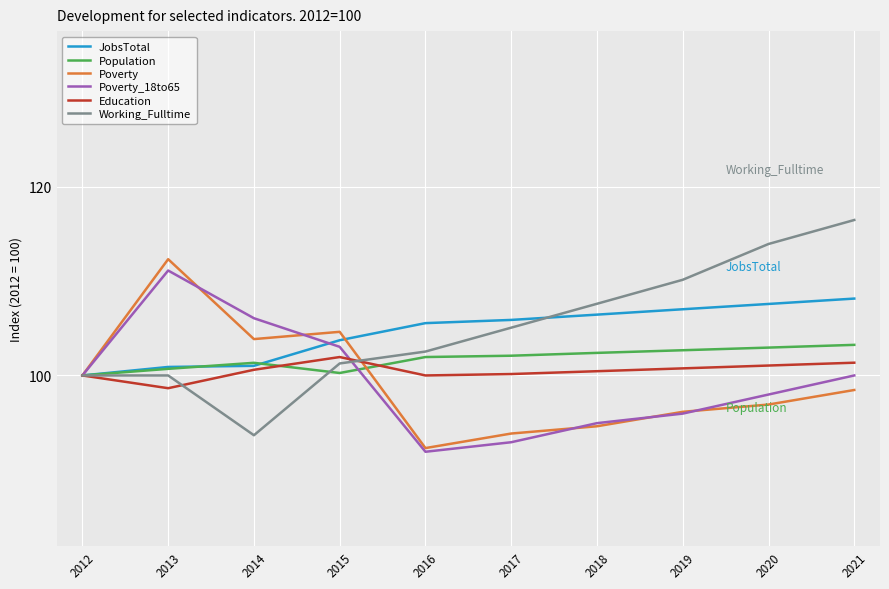

What are all the series names shown in the legend?

JobsTotal, Population, Poverty, Poverty_18to65, Education, Working_Fulltime